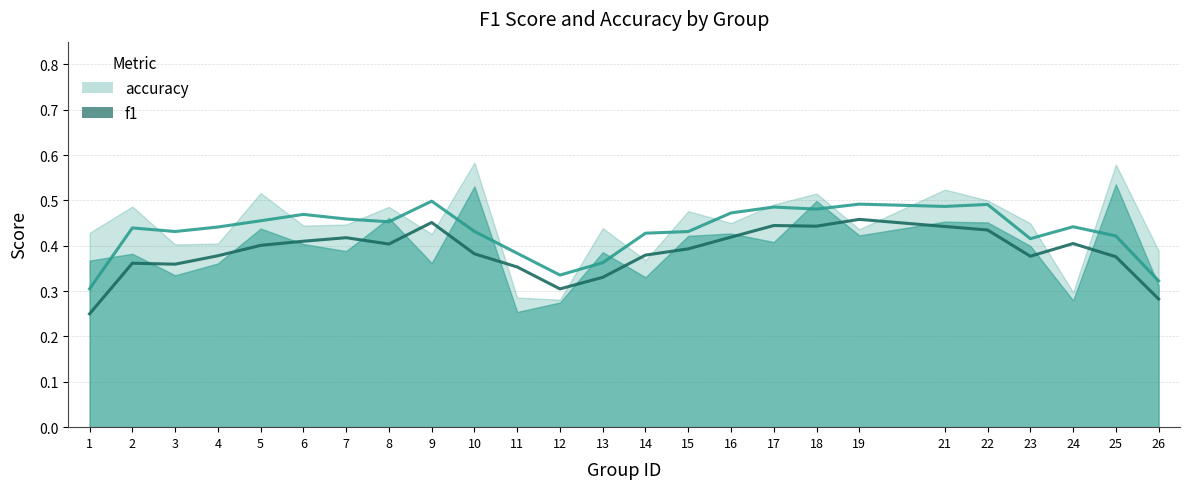

Is it true that accuracy equals 0.4 at 13?

True